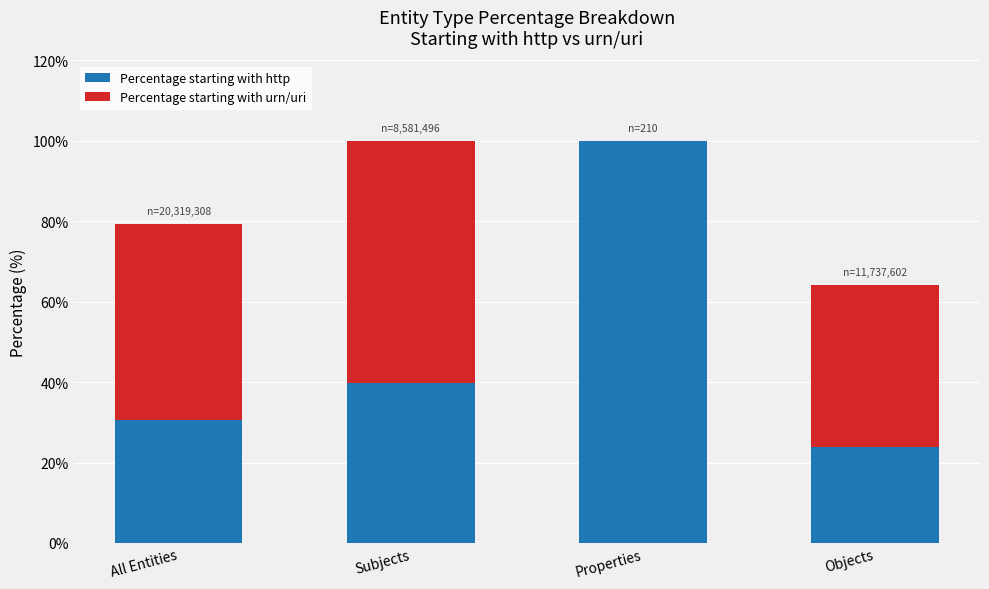

What is the total value across all series at Properties?

100.0